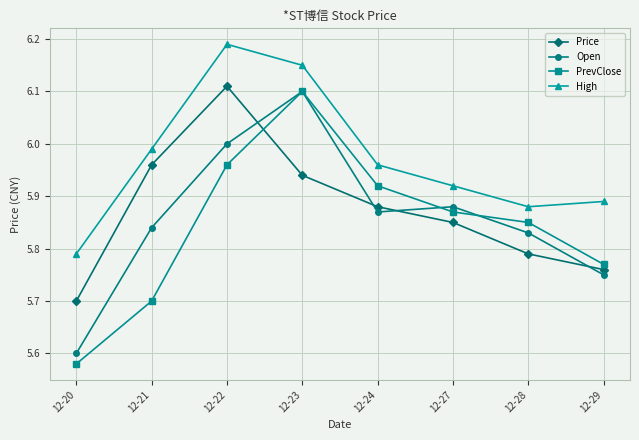

Where is High nearest to the value 5?

12-20